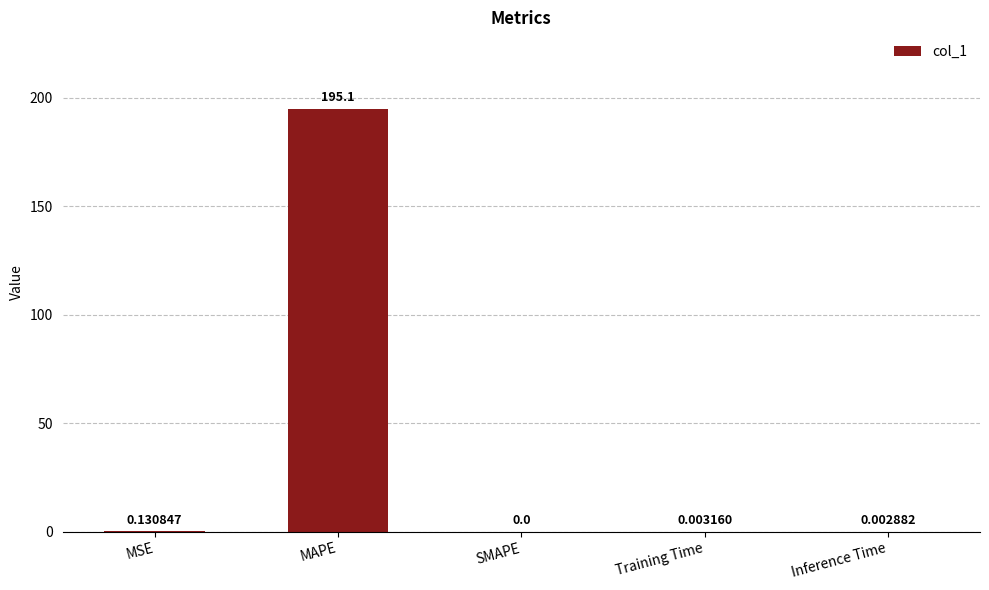

The chart shows a value of -107.7 at SMAPE. True or false?

False